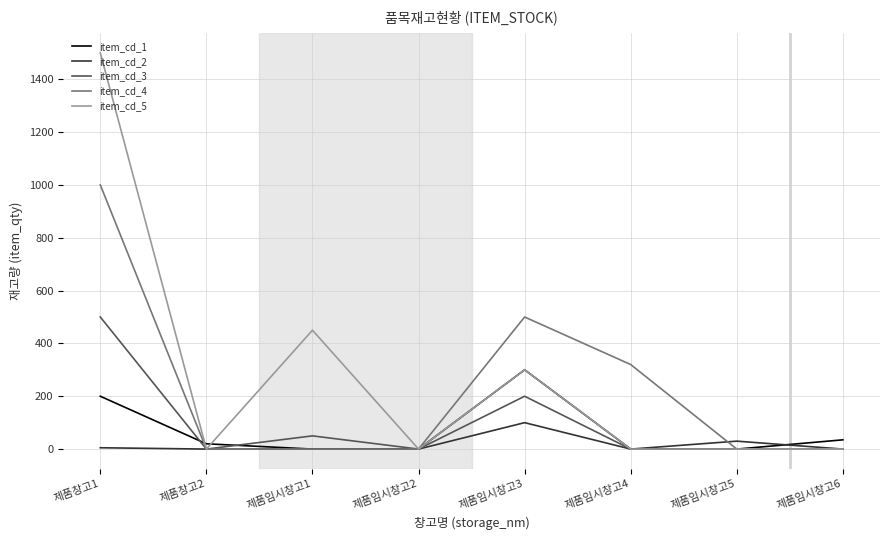

How many lines are shown in the chart?

5